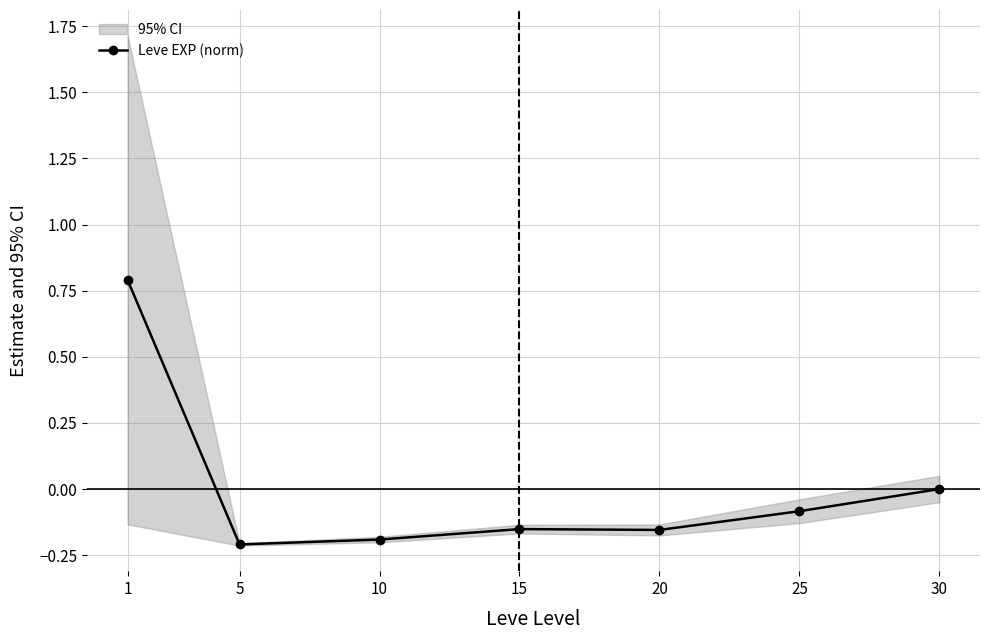

What is the sum of the values at 5 and 10?

-0.4